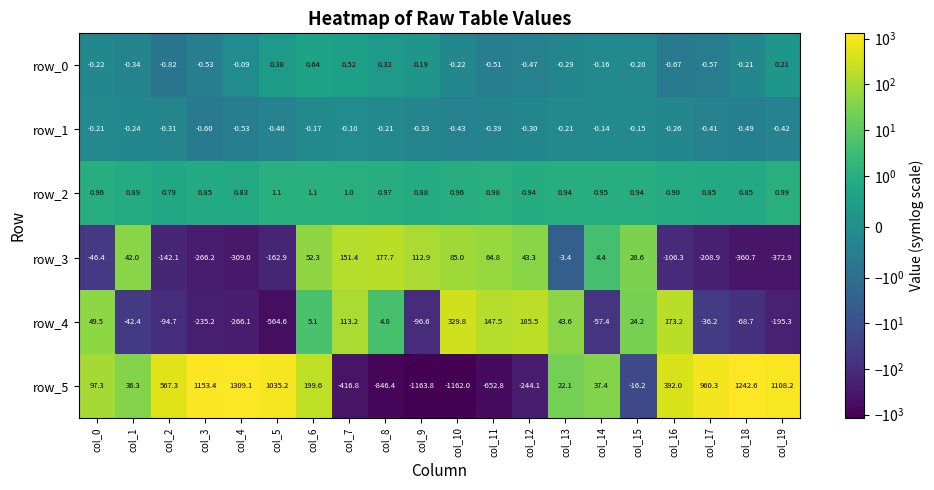

Is the value of row_1 at col_9 greater than the value of row_2 at col_15?

No